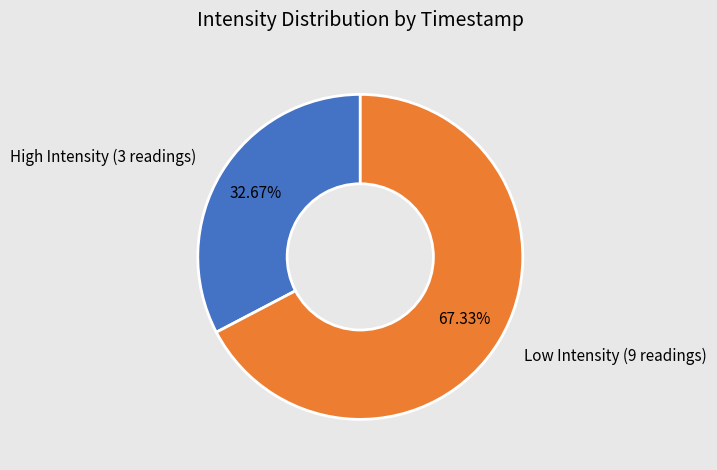

How many slices are in this pie chart?

2